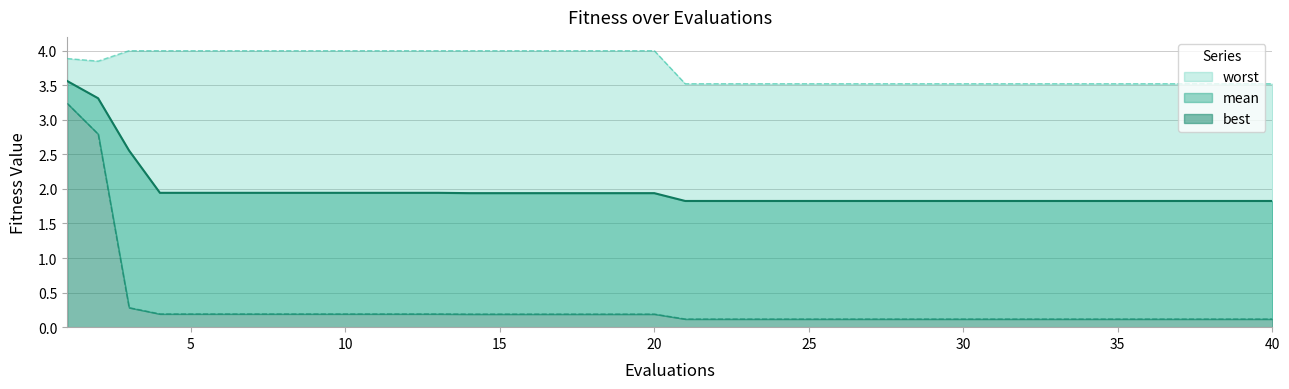

What is the average value of the mean series?

2.0